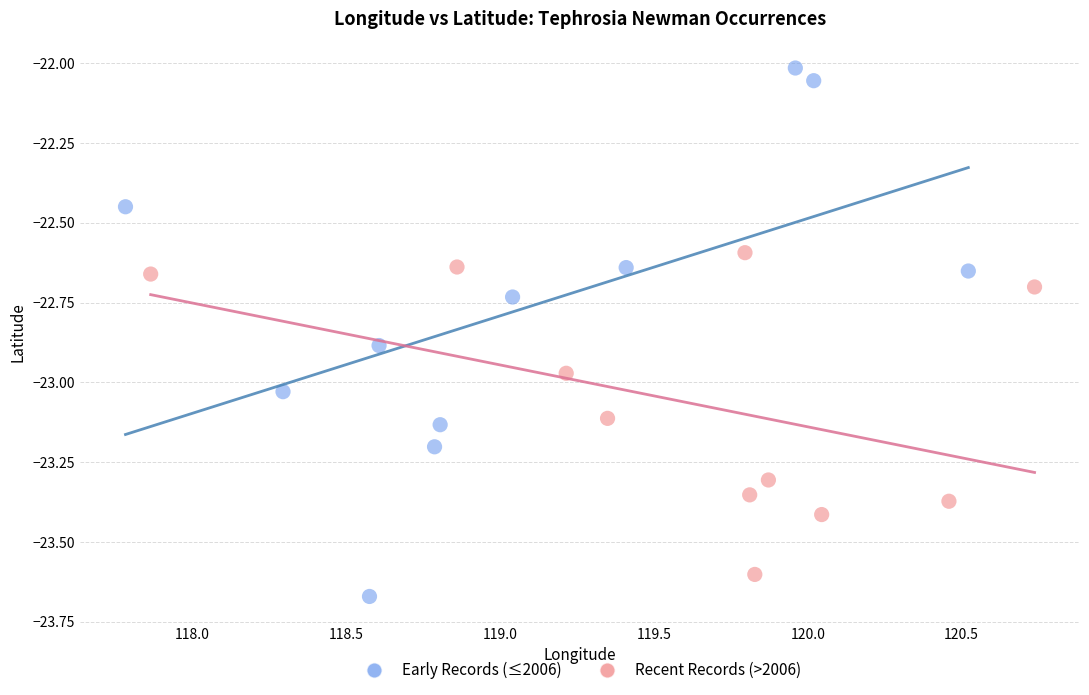

Which series has the widest spread of Y values?

Early Records (≤2006)